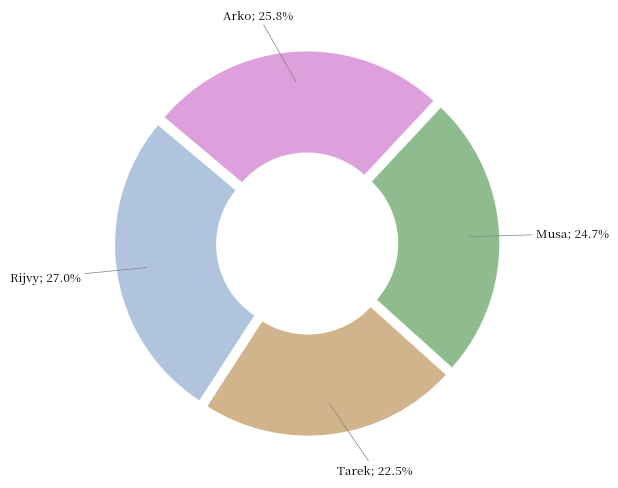

Is there any slice that represents more than half of the pie?

No